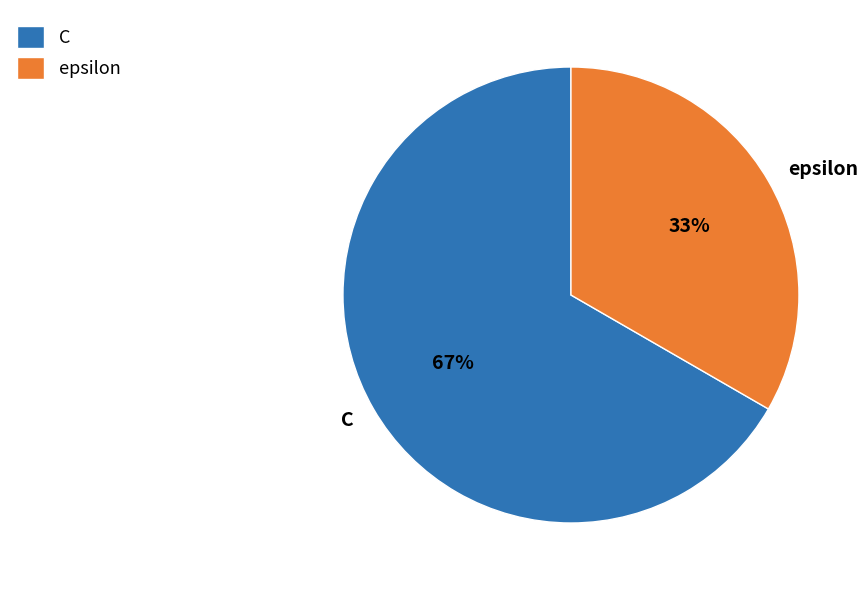

Combined, do C and epsilon account for over 50%?

Yes